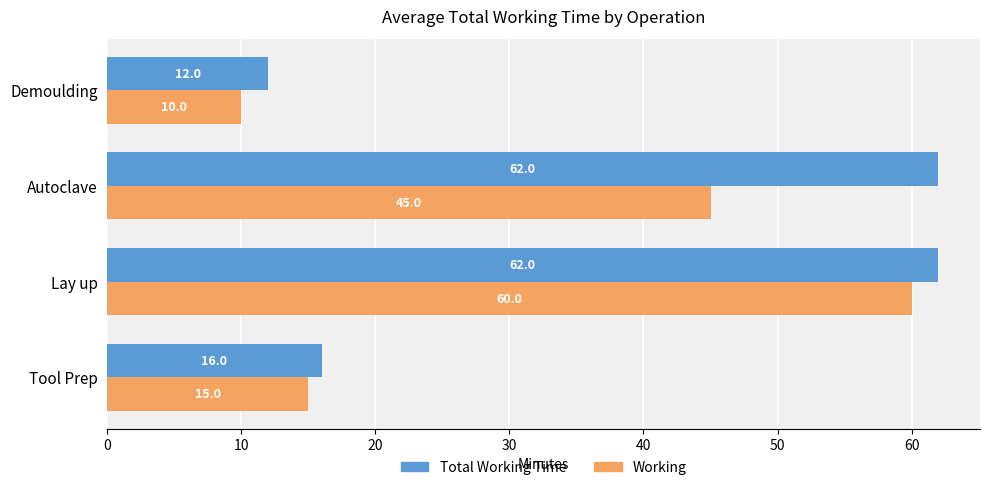

What is the sum of all Total Working Time values?

152